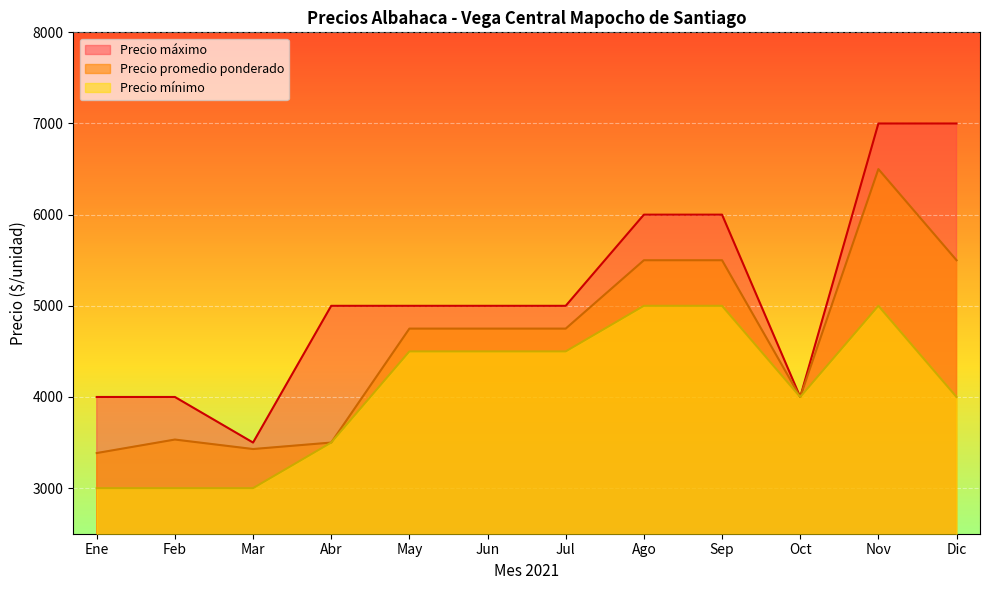

What is the total value across all series at Oct?

12000